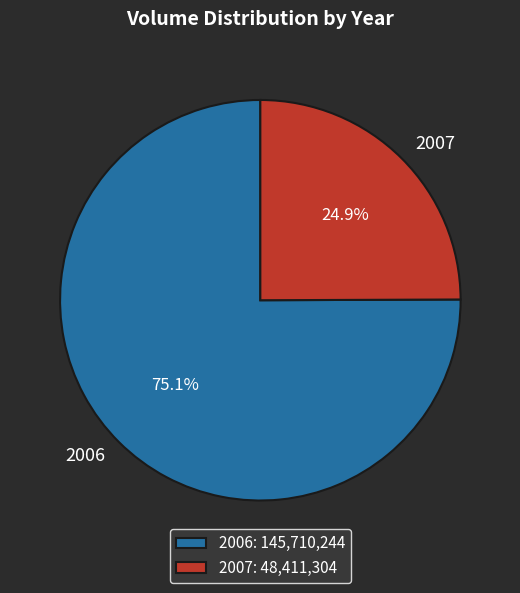

Is 2007 the majority of the pie?

No